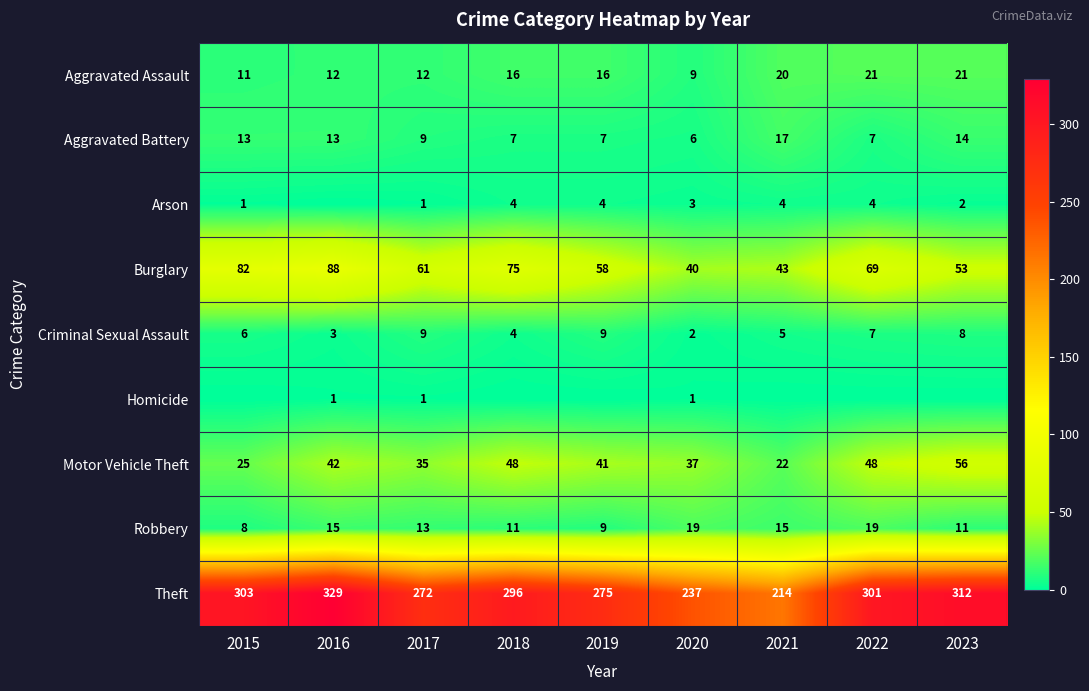

What is the average value of the Aggravated Battery series?

10